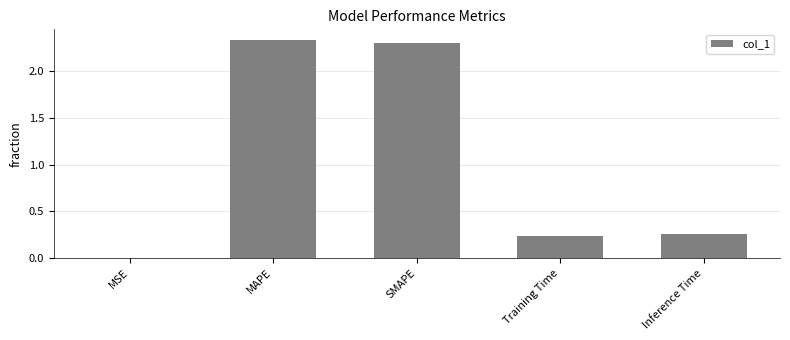

What is the sum of the values at Training Time and SMAPE?

2.5